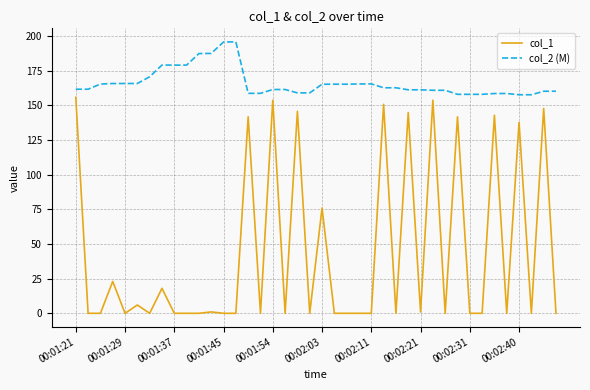

List the series in order of their peak value, lowest first.

col_1, col_2 (M)